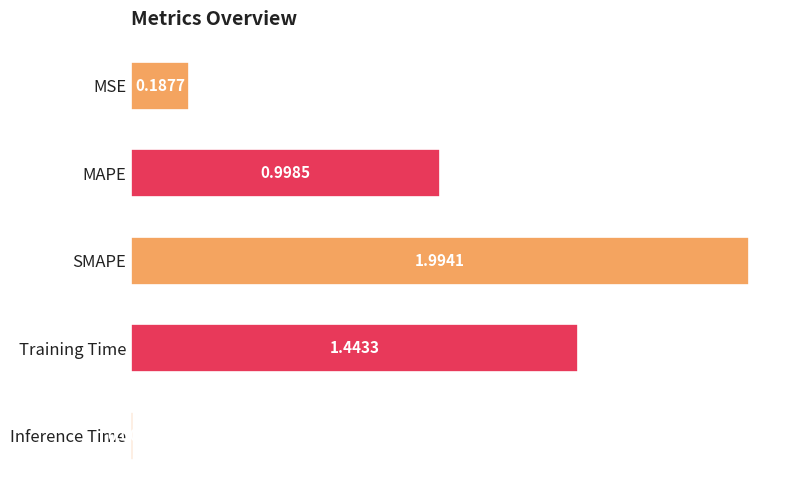

What is the sum of the values at MAPE and SMAPE?

3.0